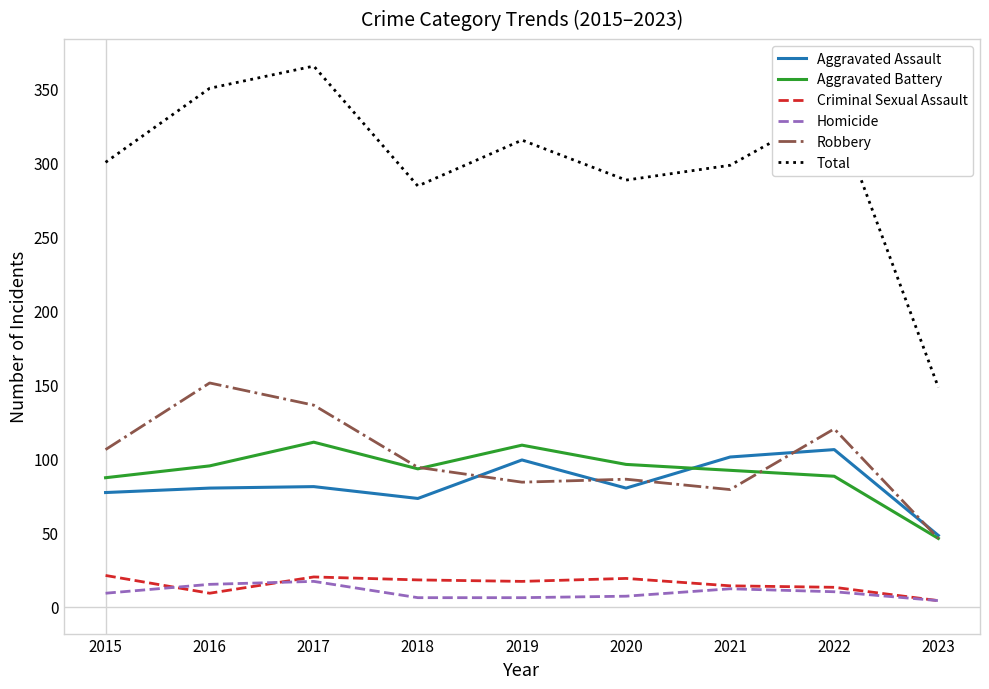

What is the maximum value for Aggravated Assault?

106